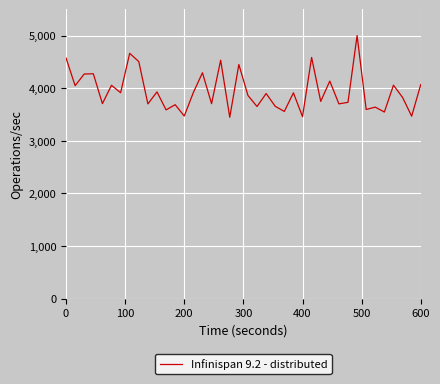

Does the chart have visible grid lines?

Yes